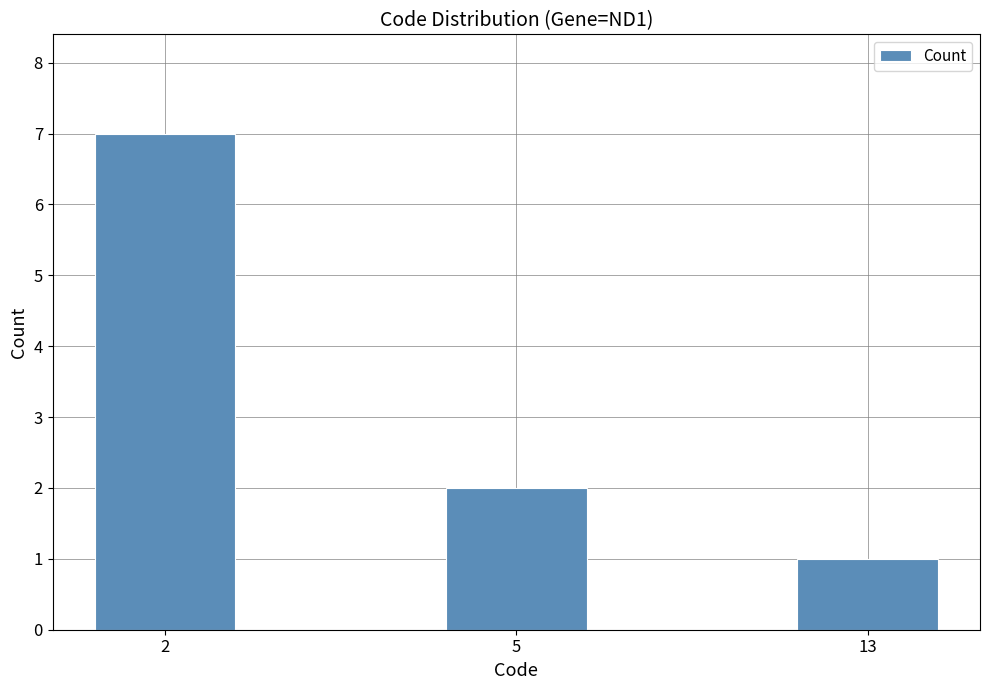

Rank the categories by value from highest to lowest.

2, 5, 13